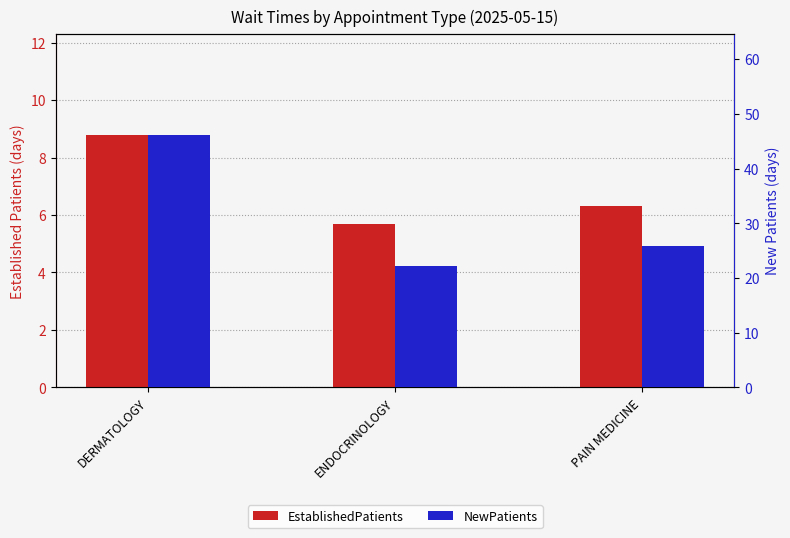

How many values in the EstablishedPatients series exceed 6?

2